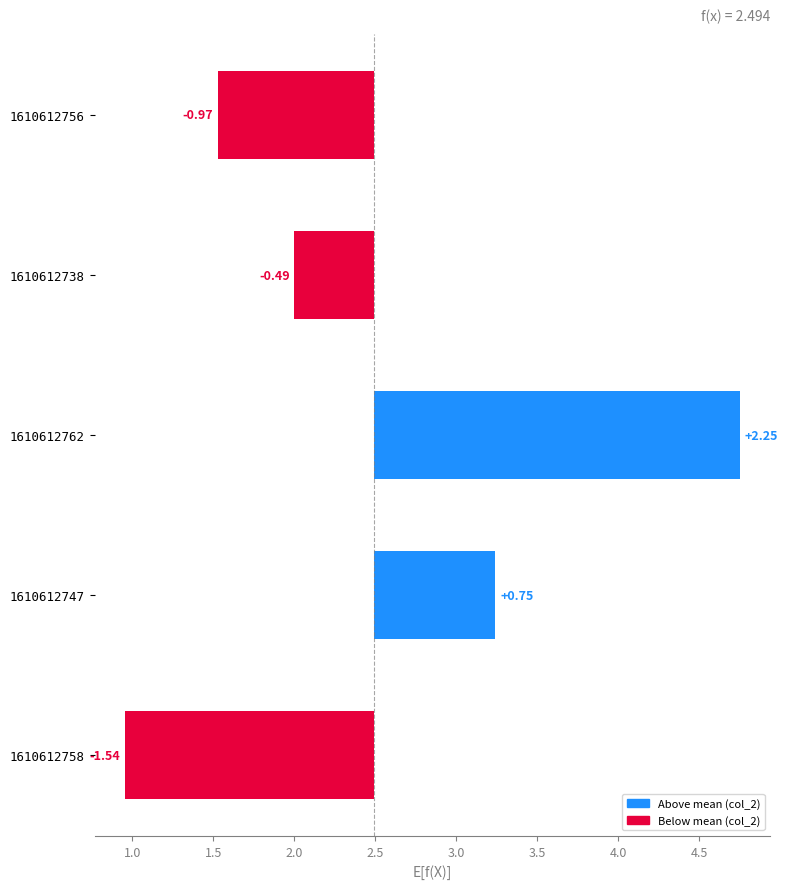

What is the change in value from 1610612756 to 1610612758?

-0.6